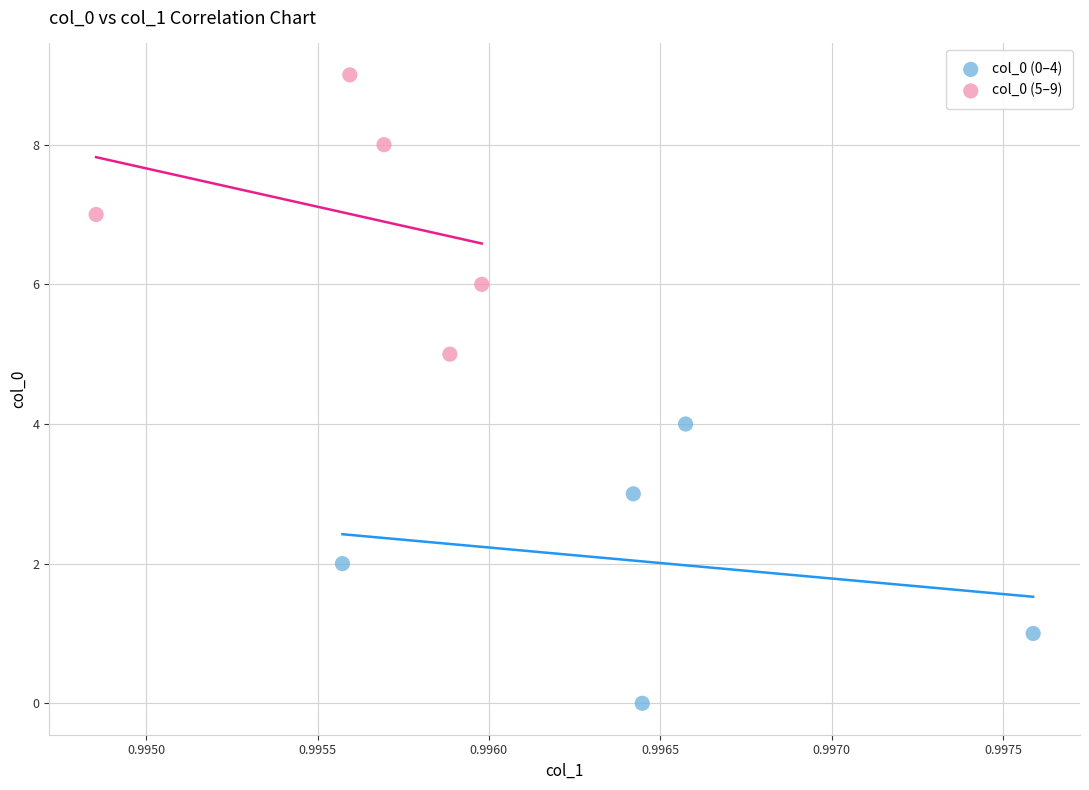

Which series contains the lowest Y value?

col_0 (0–4)